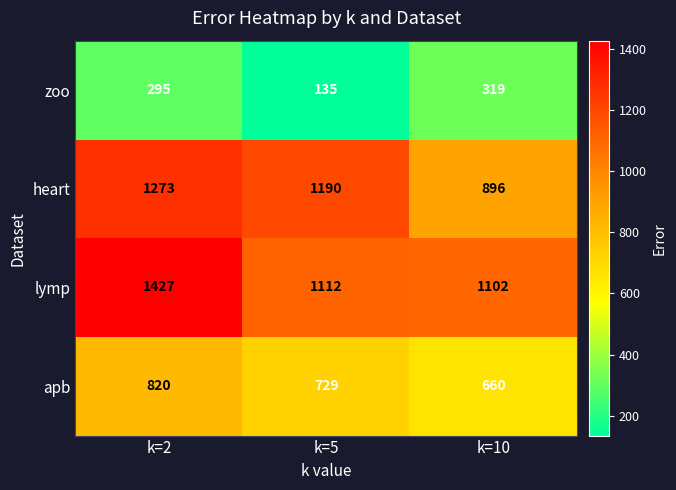

What is the difference between the heart values at k=2 and k=10?

377